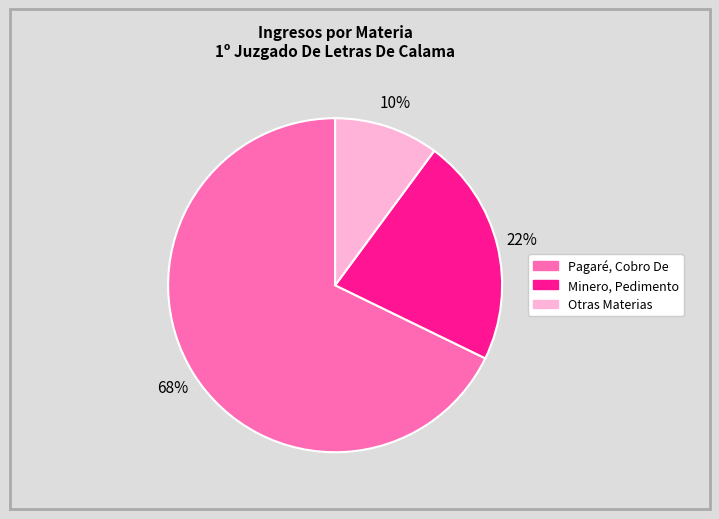

Is there any slice that represents more than half of the pie?

Yes